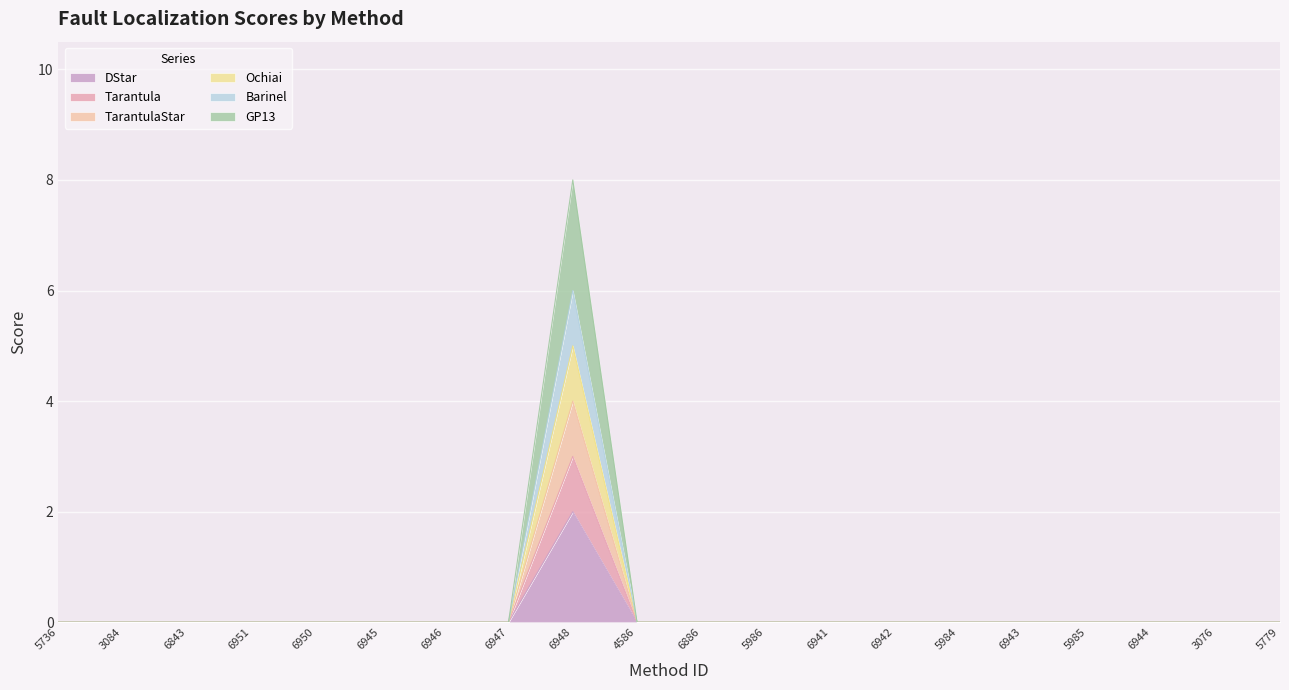

At which category is the sum across all series the highest?

6948